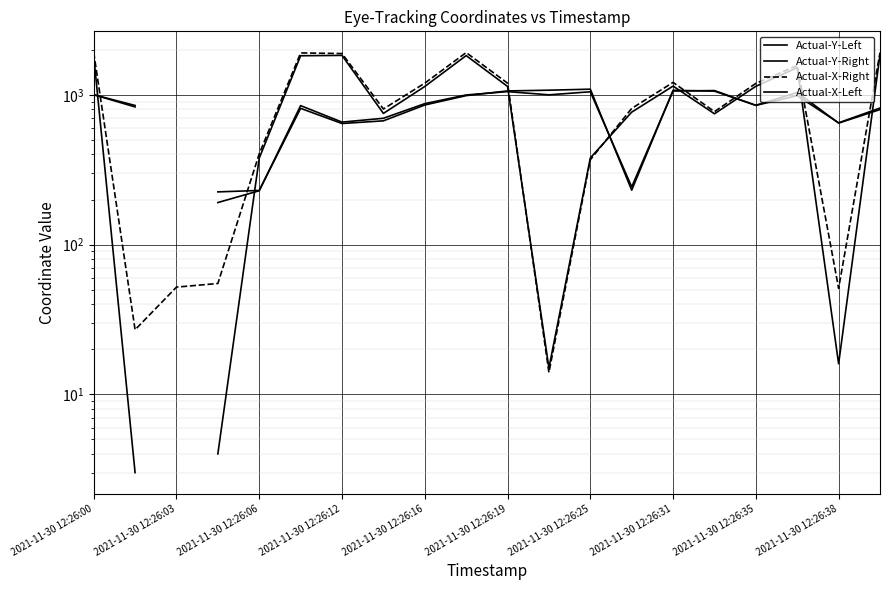

Where is Actual-X-Right nearest to the value 969?

13